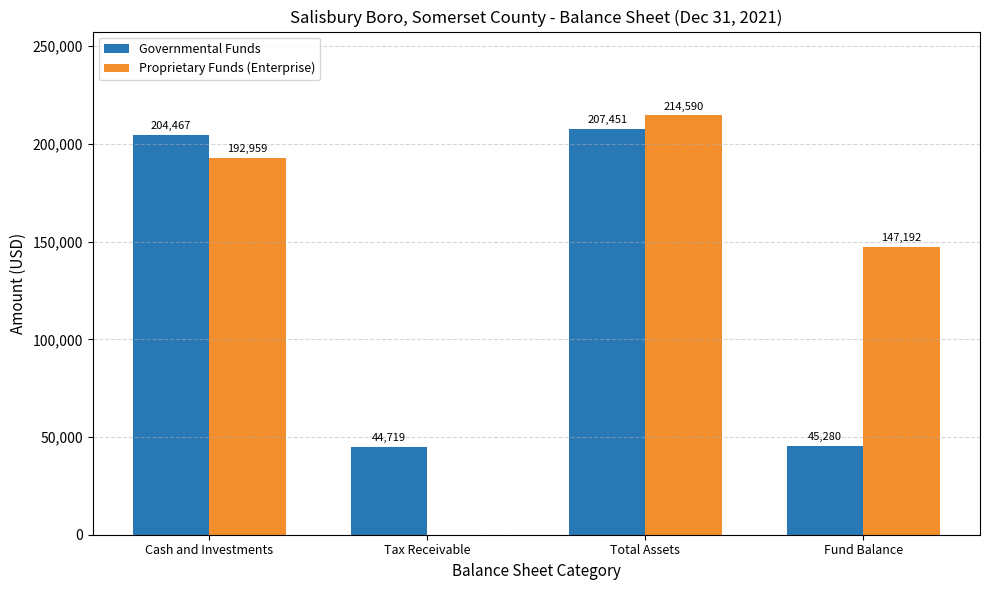

At which label is Proprietary Funds (Enterprise) closest to 107295?

Fund Balance